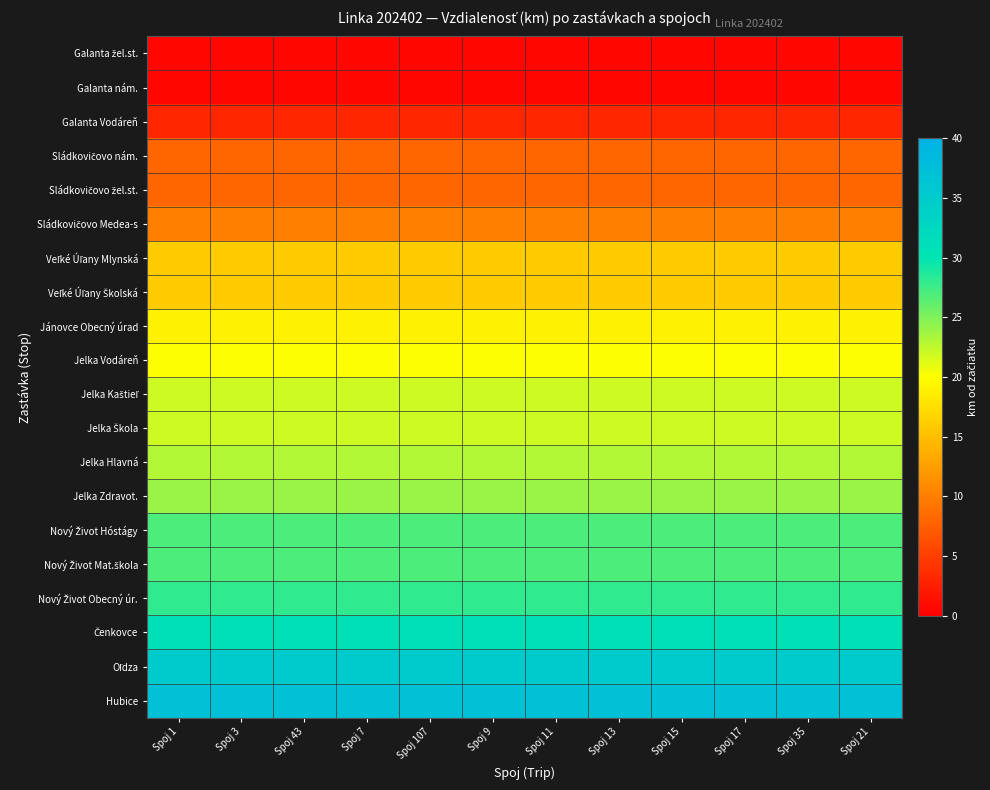

What is the total value across all series at Spoj 7?

377.0